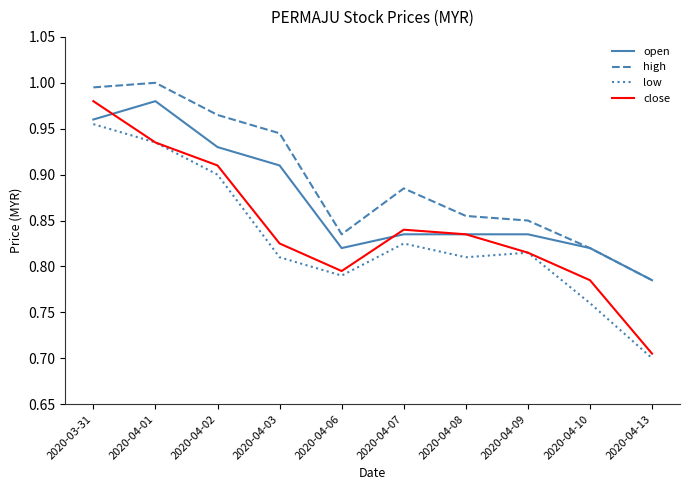

Which series has the largest total across all categories?

high